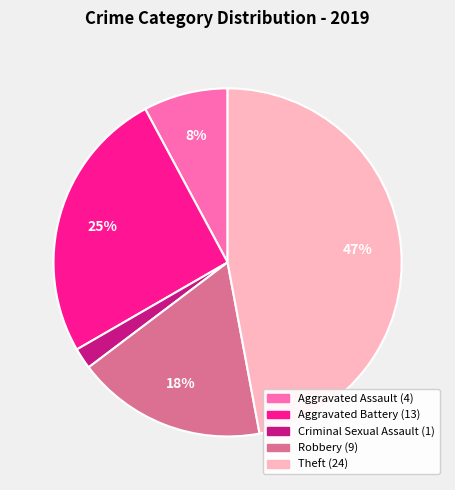

Does any single category account for the majority?

No